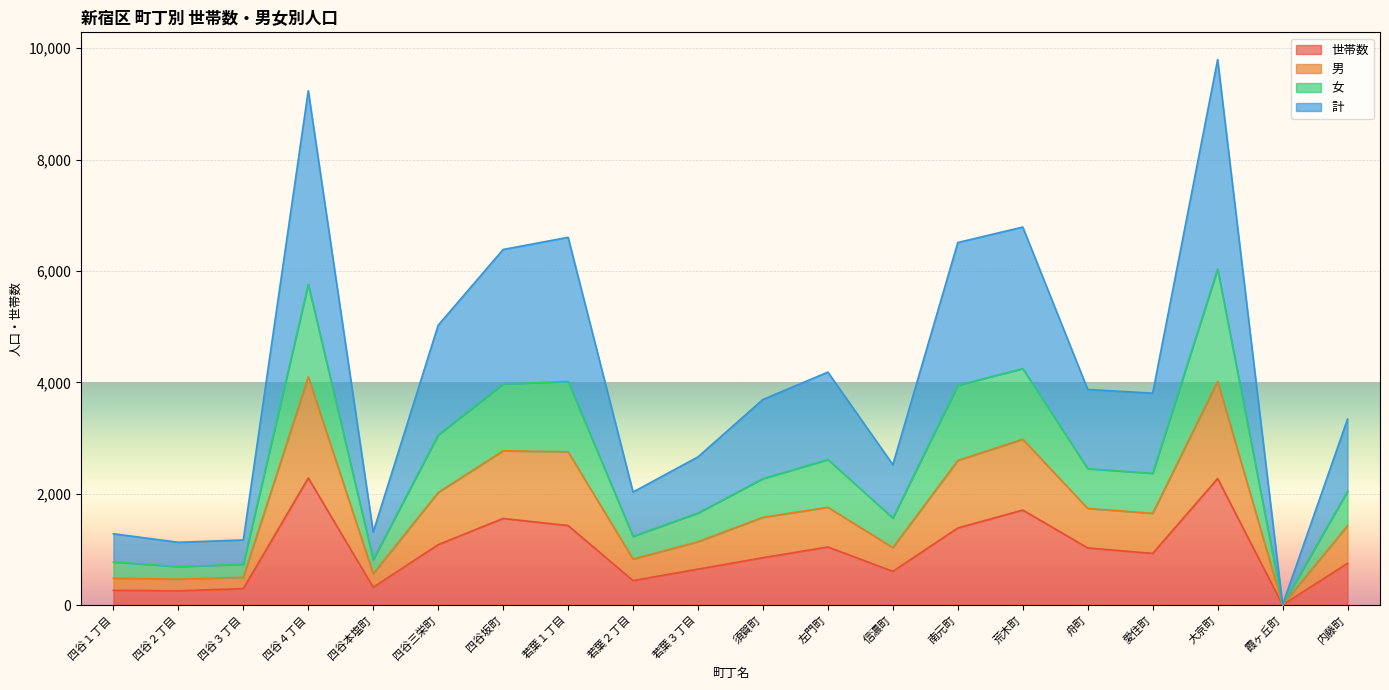

Which category has the lowest value in the 世帯数 series?

霞ヶ丘町